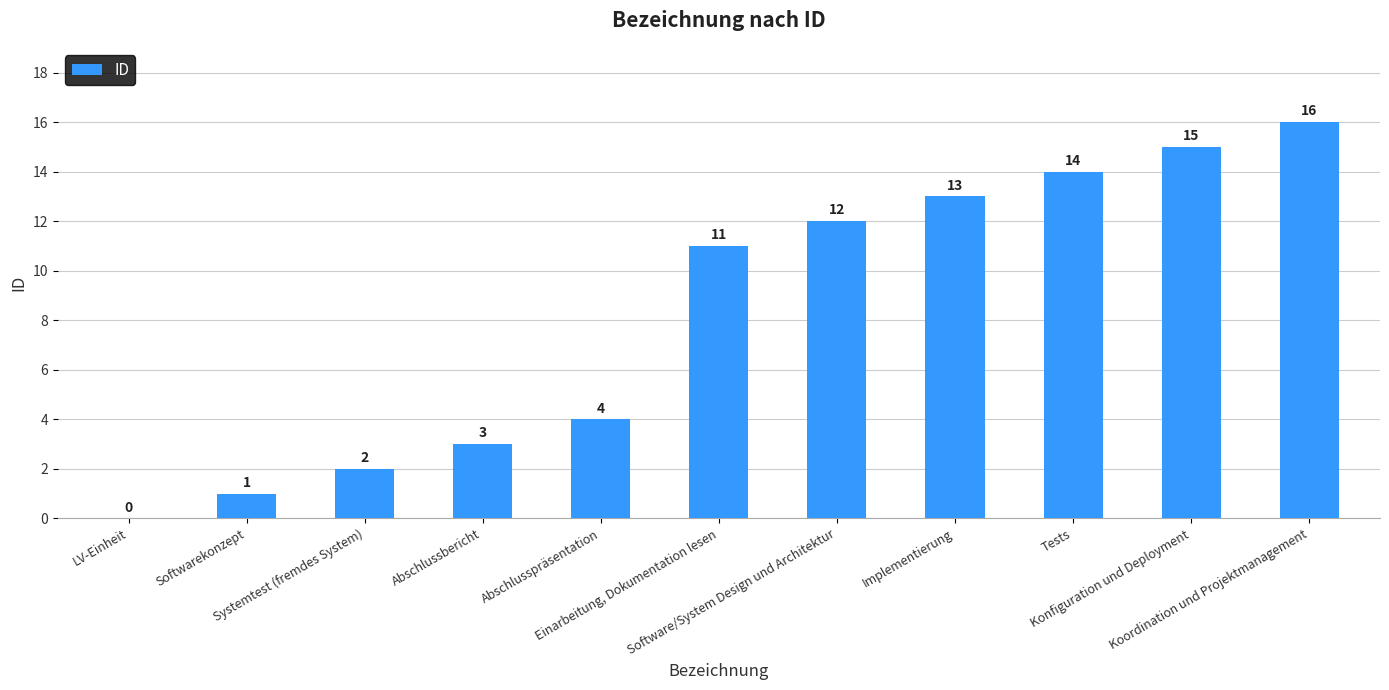

What is the greatest value displayed?

16